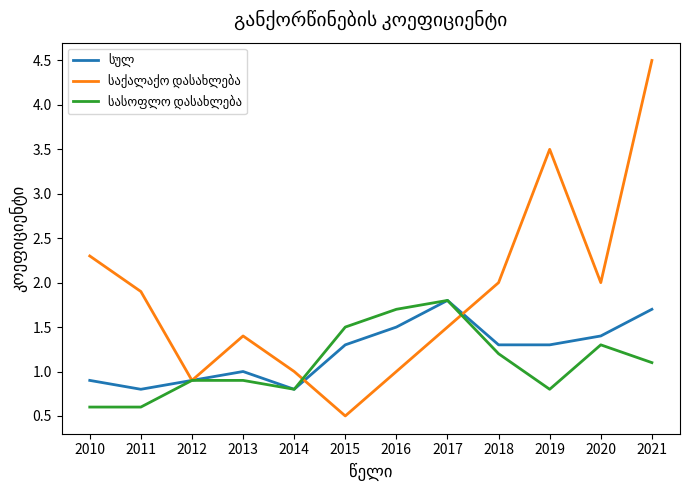

What is the difference between the highest and lowest values at 2021?

3.4